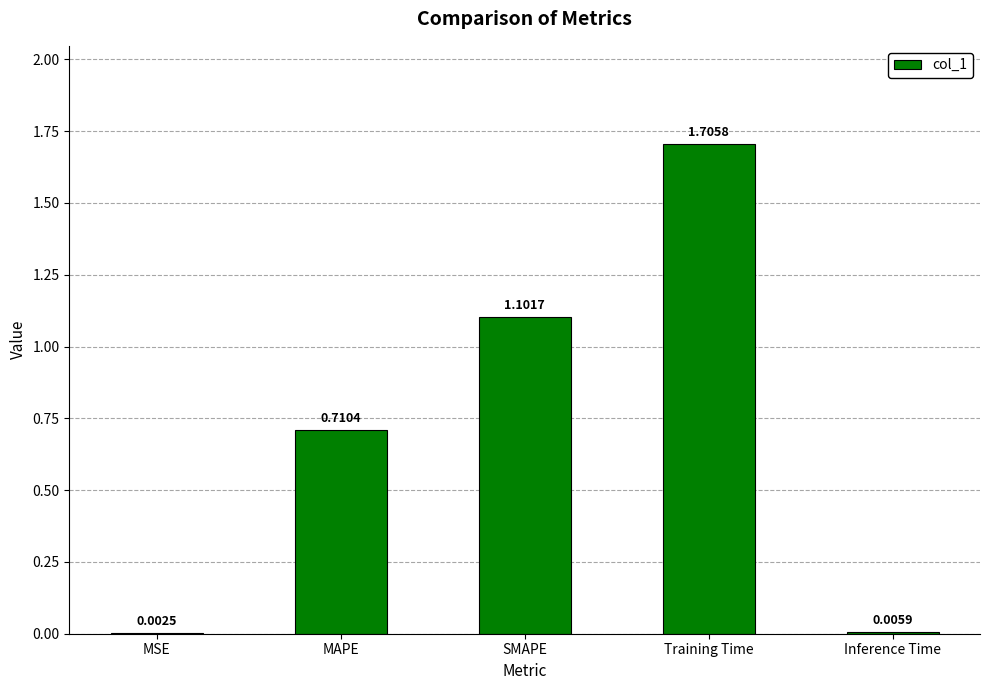

Where is the data nearest to the value 0?

MSE